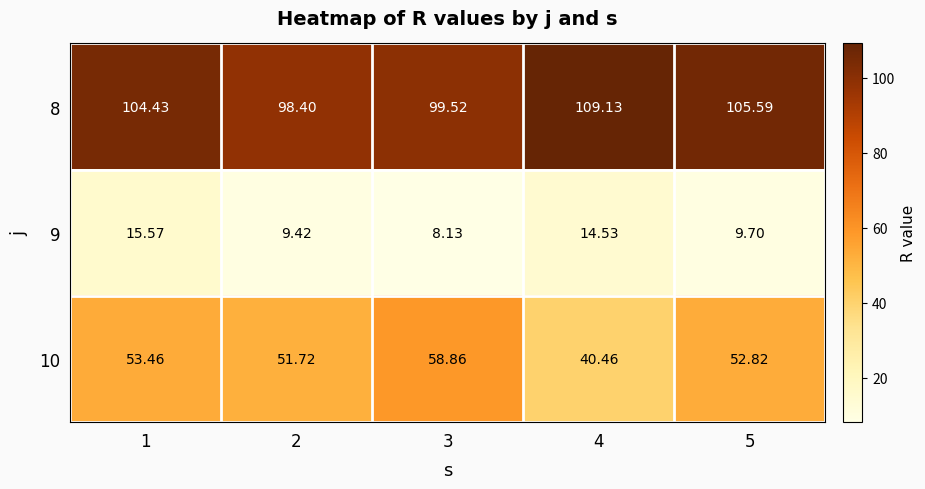

Is the value of 10 at 1 greater than the value of 9 at 2?

Yes